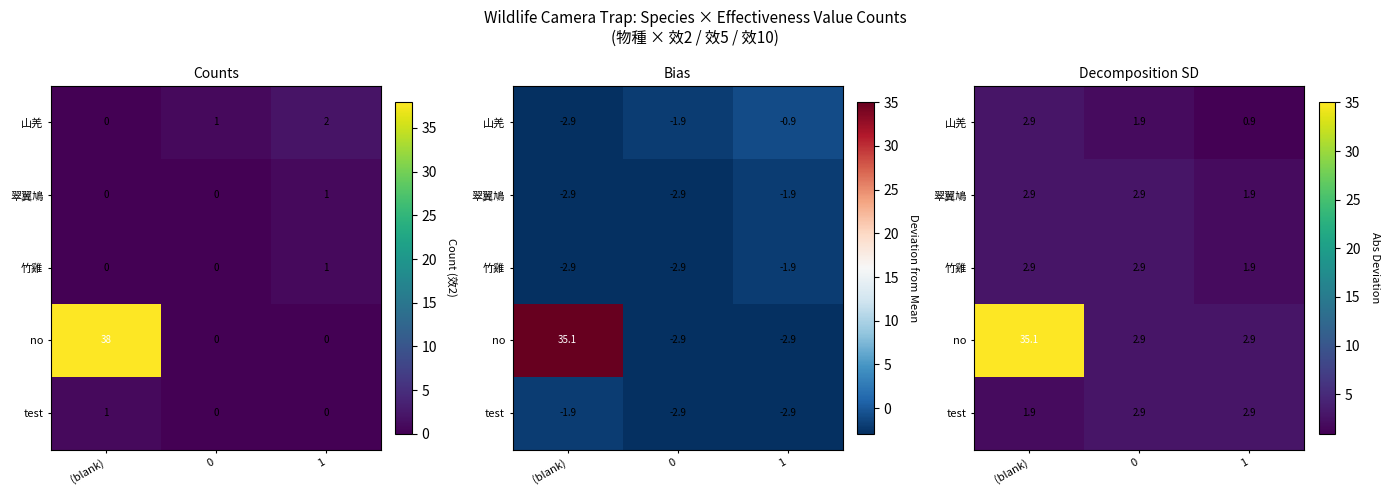

Reading right to left, extract all data points from this chart.

row_0: 1=0.9	0=1.9	(blank)=2.9
row_1: 1=1.9	0=2.9	(blank)=2.9
row_2: 1=1.9	0=2.9	(blank)=2.9
row_3: 1=2.9	0=2.9	(blank)=35.1
row_4: 1=2.9	0=2.9	(blank)=1.9